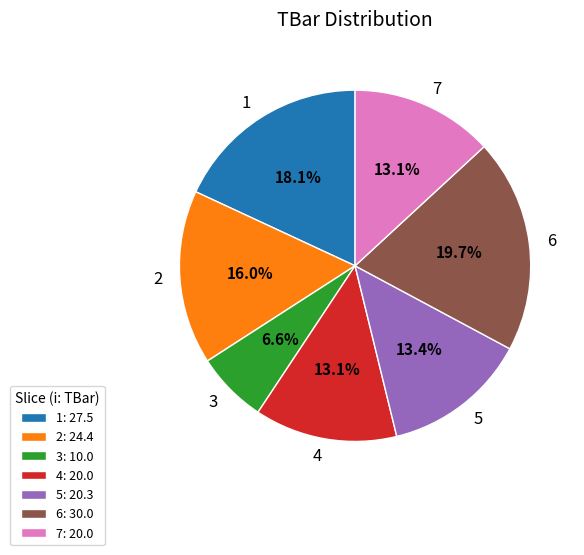

To the nearest percent, what is the difference between the 5 and 1 slice percentages?

5%